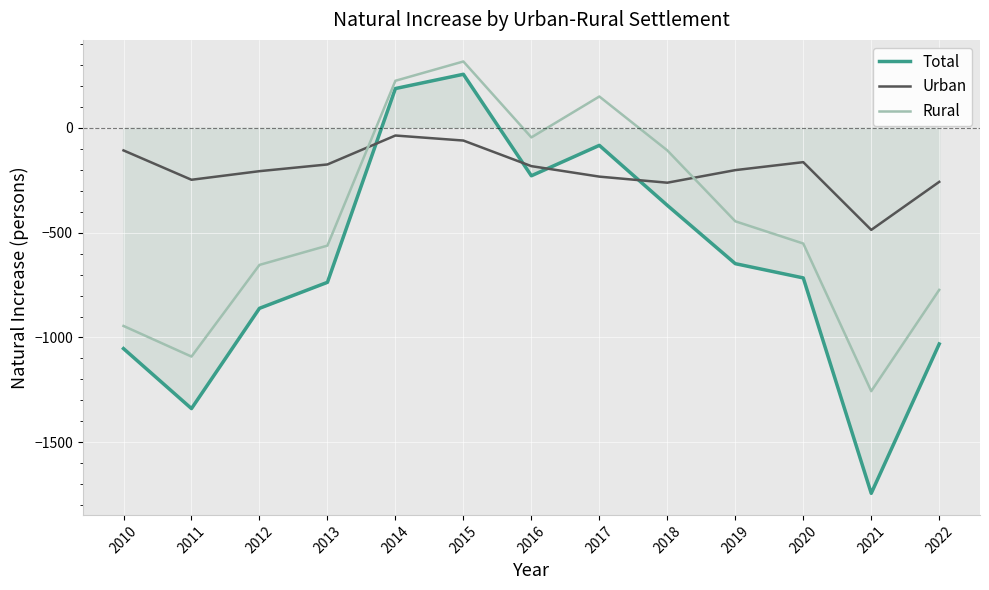

Which series has the largest range (max minus min)?

Total